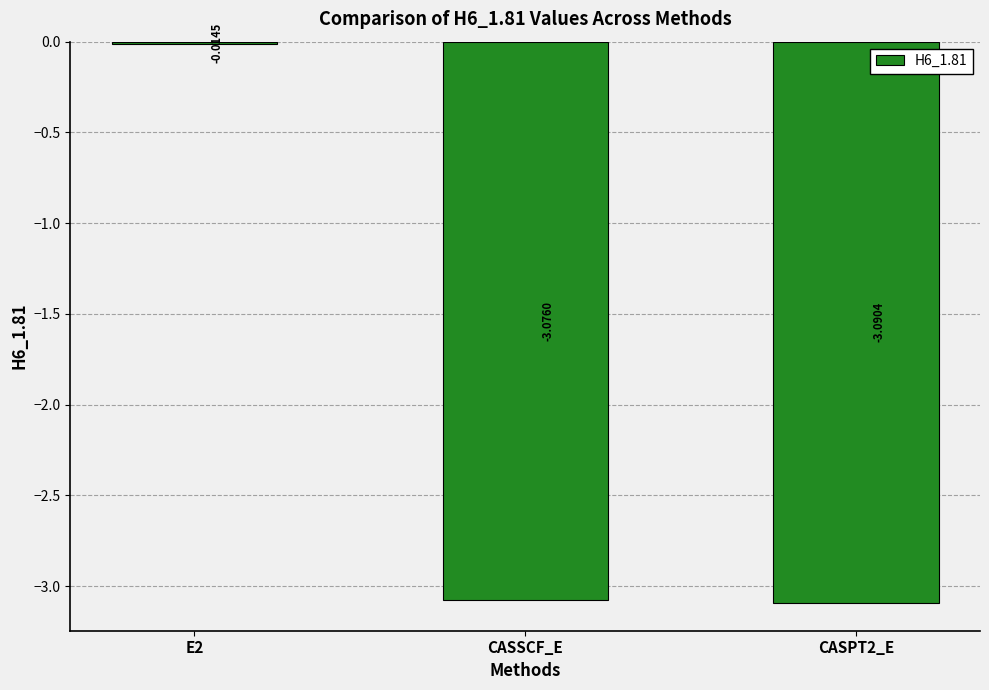

List the labels in order of value, smallest first.

CASPT2_E, CASSCF_E, E2